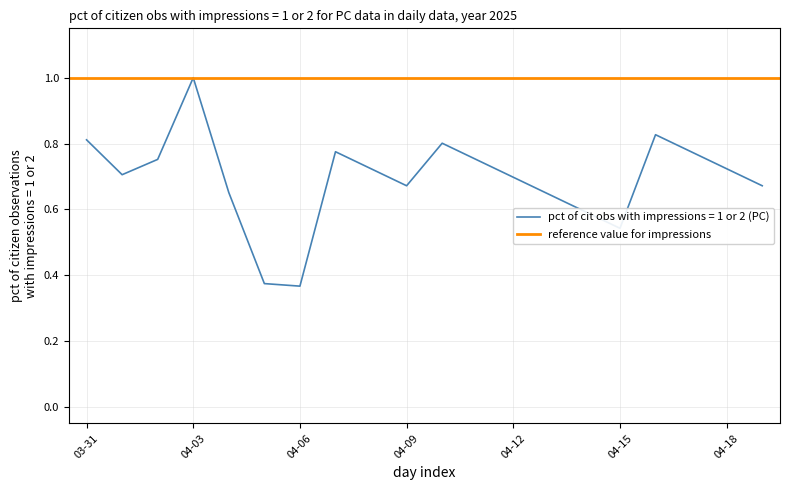

Reading right to left, what are all the values shown in this chart?

0.7	0.7	0.8	0.8	0.5	0.6	0.6	0.7	0.7	0.8	0.7	0.7	0.8	0.4	0.4	0.7	1.0	0.8	0.7	0.8